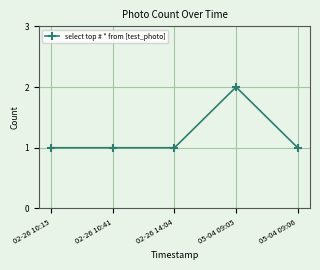

What is the average value?

1